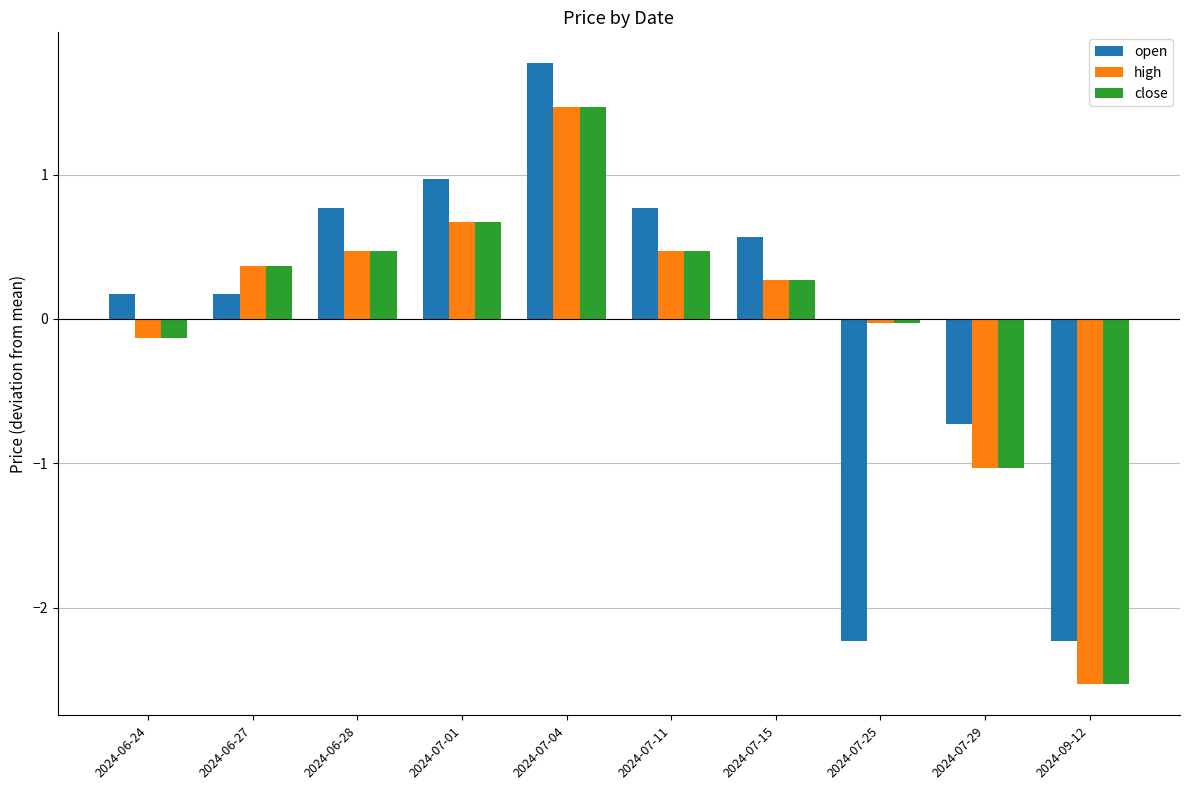

Are the bars grouped side by side (vs. stacked)?

Yes